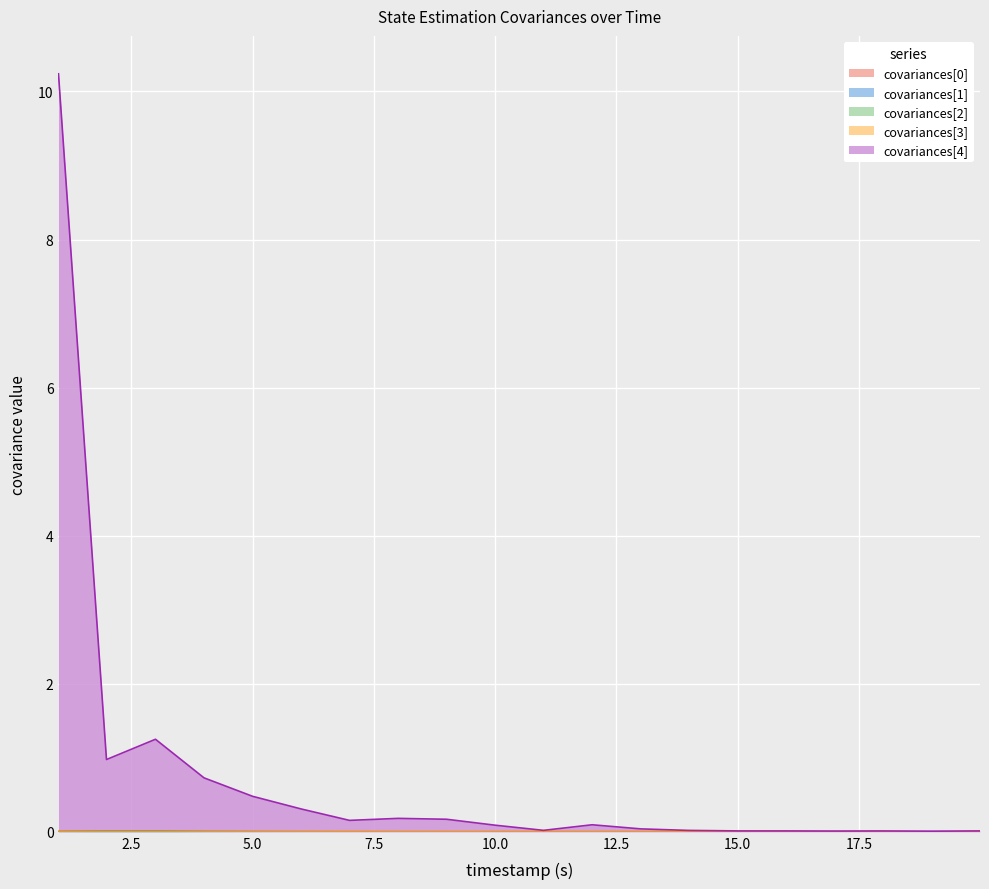

What is the total value across all series at 4999000?

0.5